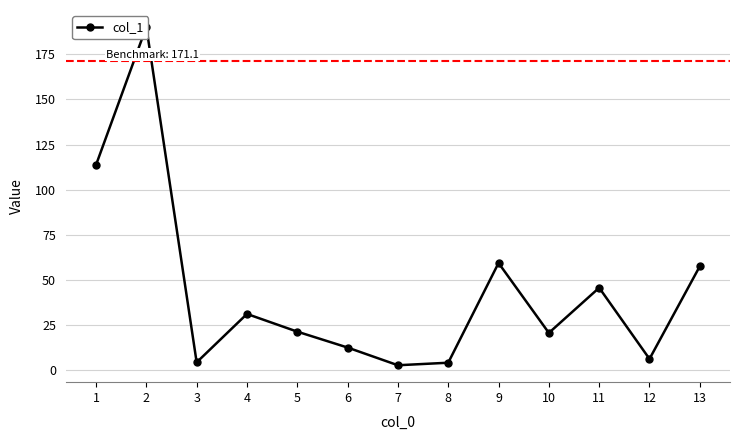

Which category has the highest value across all series?

2